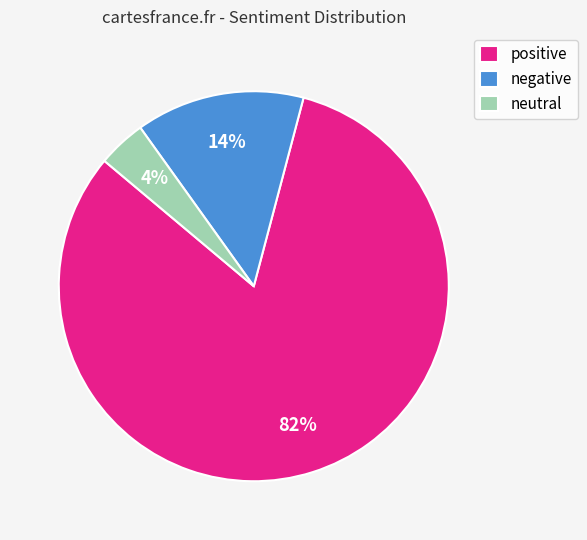

To the nearest percent, what portion does positive represent?

82%